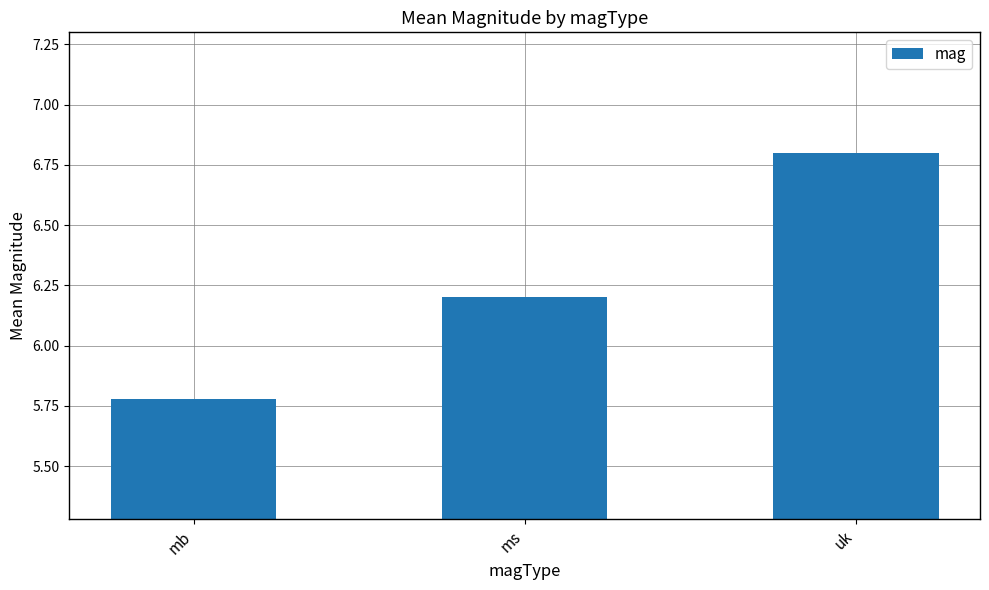

What is the change in value from mb to ms?

+0.4